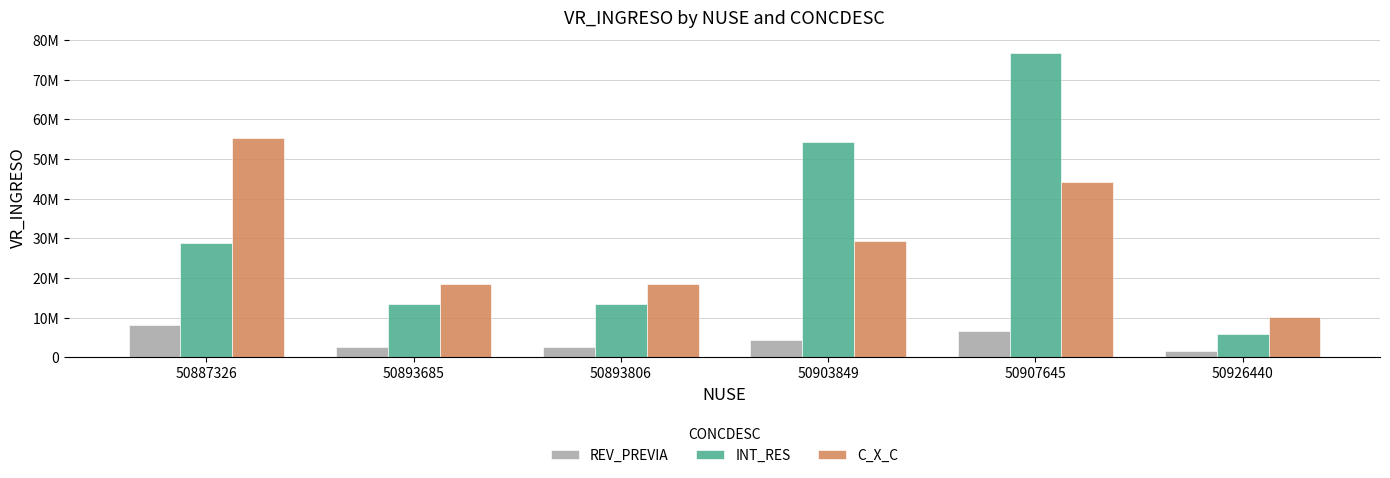

What is the value of the C_X_C bar at the 5th from the left?

44174112